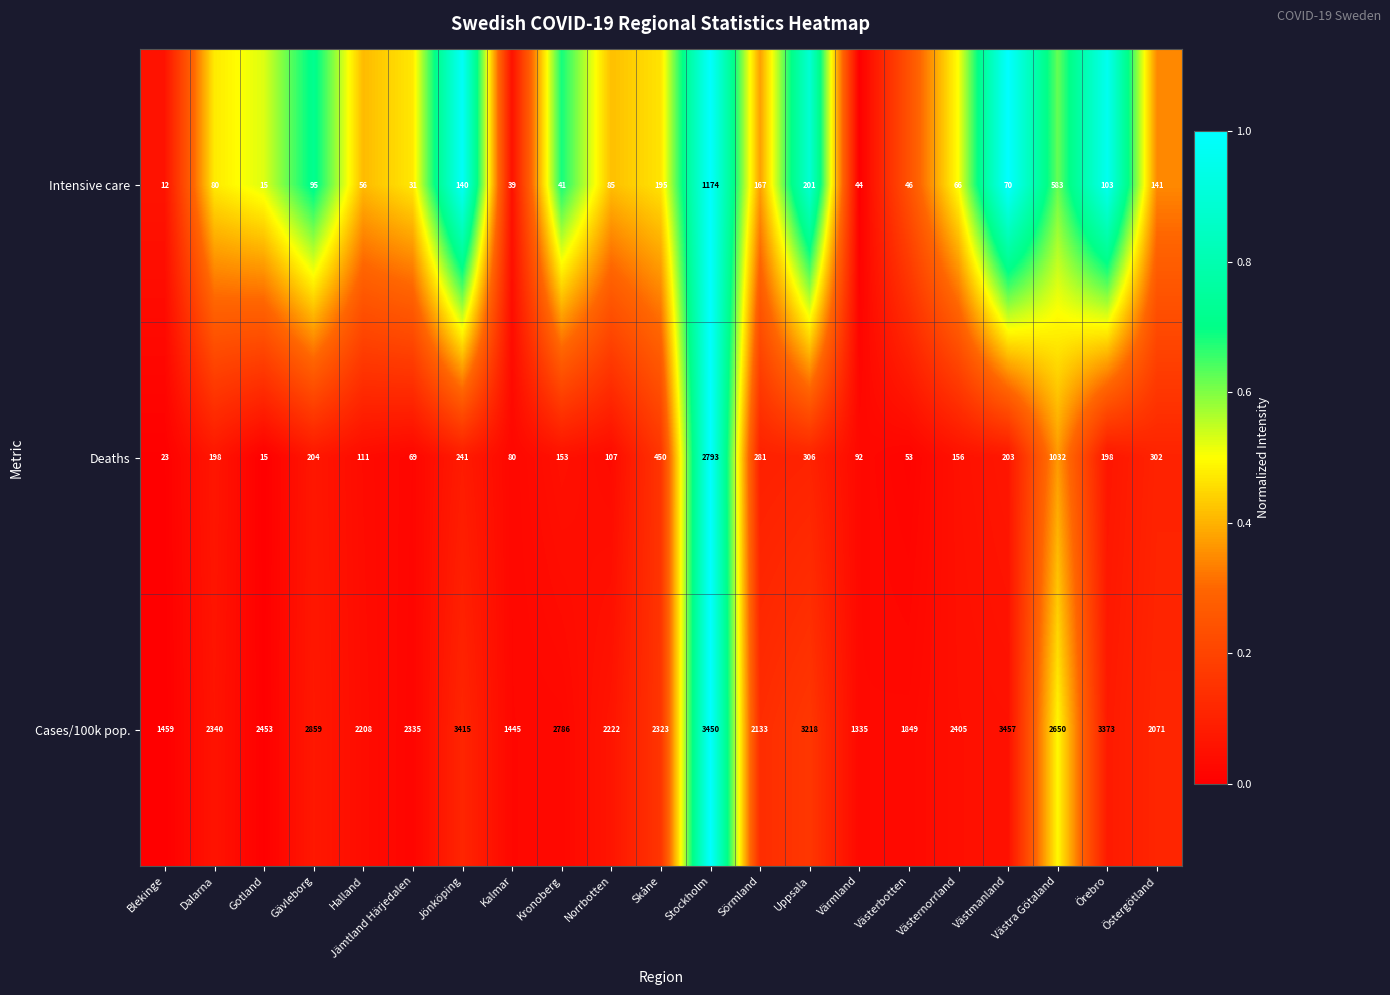

What is the sum of the Deaths values at Gävleborg and Sörmland?

485